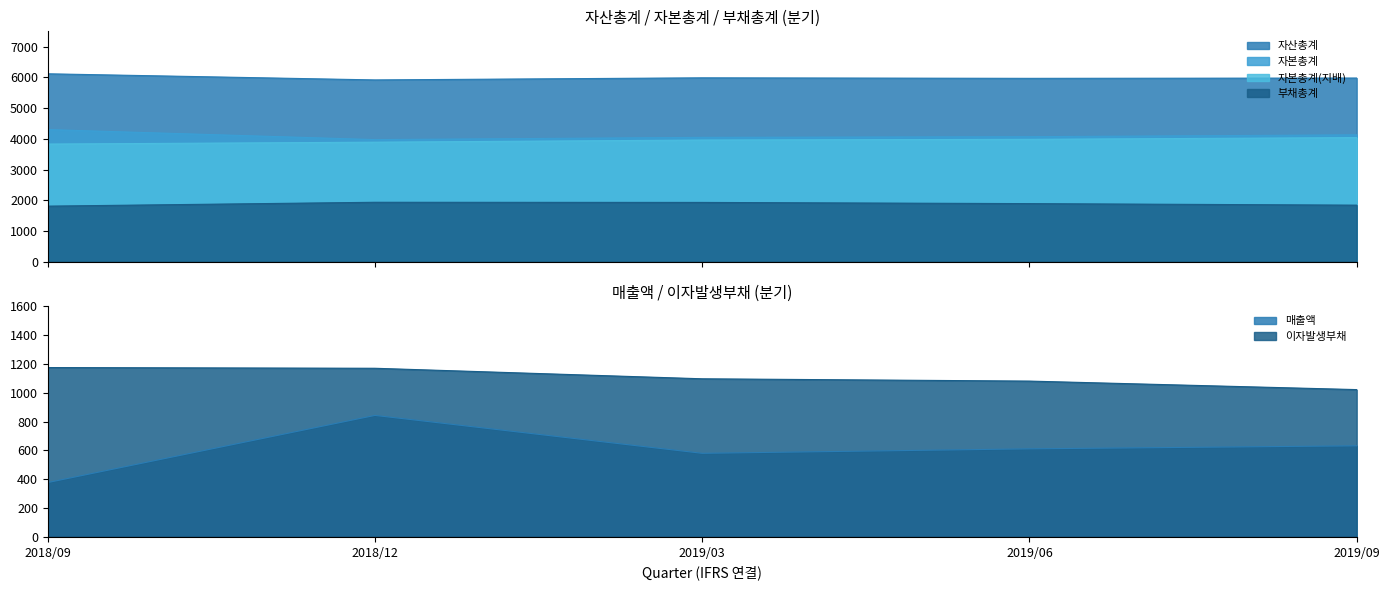

The 자본총계 series shows 4052 at 2019/03. True or false?

True